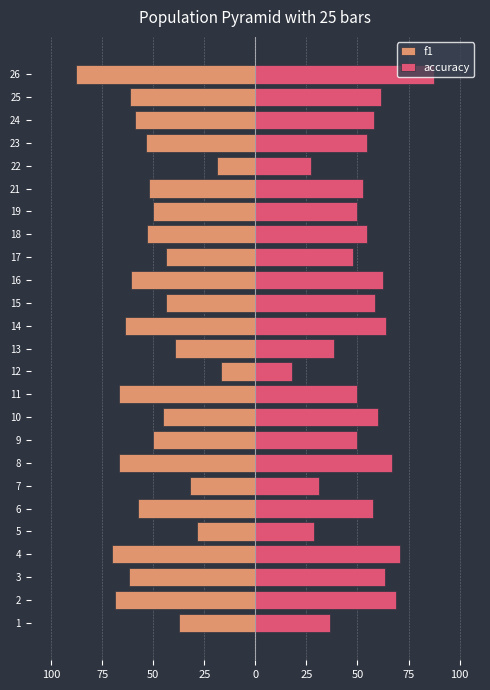

The accuracy series shows 0.2 at 16. True or false?

False